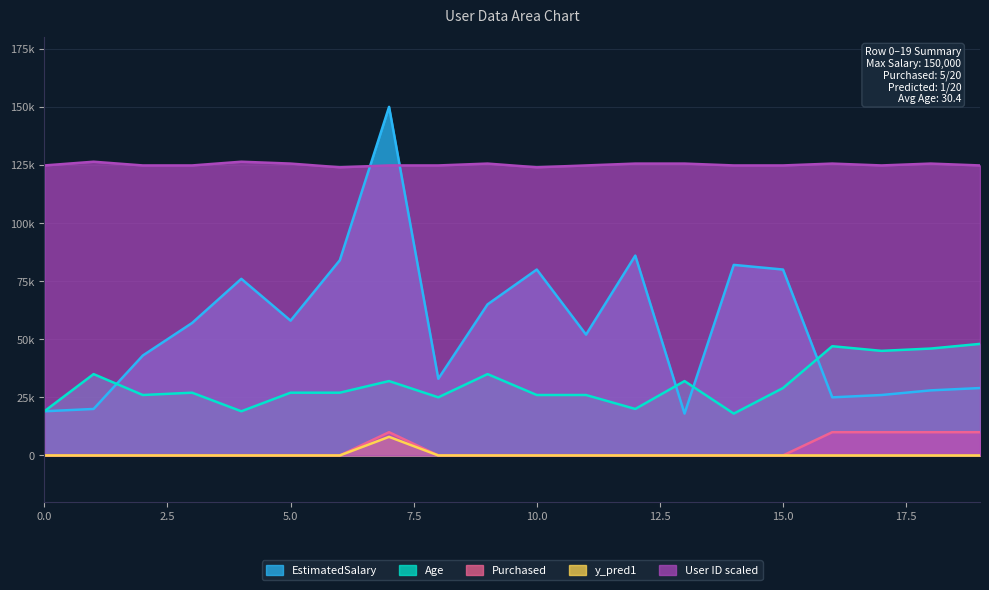

Reading left to right, what are all the values shown in this chart?

EstimatedSalary: 0=19000	1=20000	2=43000	3=57000	4=76000	5=58000	6=84000	7=150000	8=33000	9=65000	10=80000	11=52000	12=86000	13=18000	14=82000	15=80000	16=25000	17=26000	18=28000	19=29000
Age: 0=19000	1=35000	2=26000	3=27000	4=19000	5=27000	6=27000	7=32000	8=25000	9=35000	10=26000	11=26000	12=20000	13=32000	14=18000	15=29000	16=47000	17=45000	18=46000	19=48000
Purchased: 0=0	1=0	2=0	3=0	4=0	5=0	6=0	7=10000	8=0	9=0	10=0	11=0	12=0	13=0	14=0	15=0	16=10000	17=10000	18=10000	19=10000
y_pred1: 0=0	1=0	2=0	3=0	4=0	5=0	6=0	7=8000	8=0	9=0	10=0	11=0	12=0	13=0	14=0	15=0	16=0	17=0	18=0	19=0
User ID scaled: 0=124800	1=126400	2=124800	3=124800	4=126400	5=125600	6=124000	7=124800	8=124800	9=125600	10=124000	11=124800	12=125600	13=125600	14=124800	15=124800	16=125600	17=124800	18=125600	19=124800